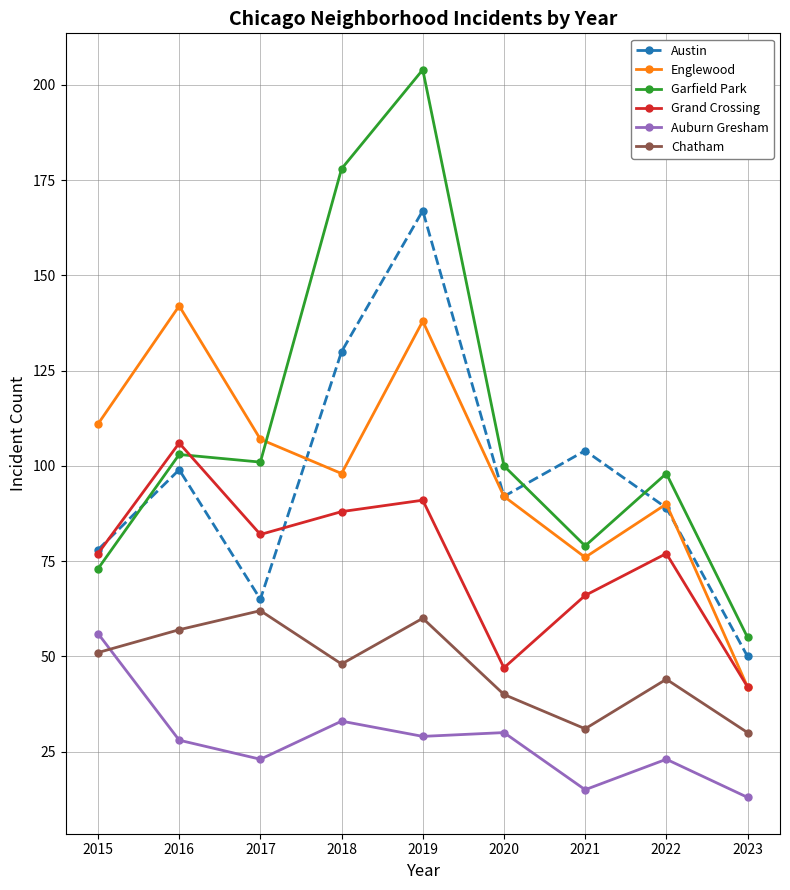

Between which two adjacent categories do Auburn Gresham and Chatham first intersect?

2015 and 2016